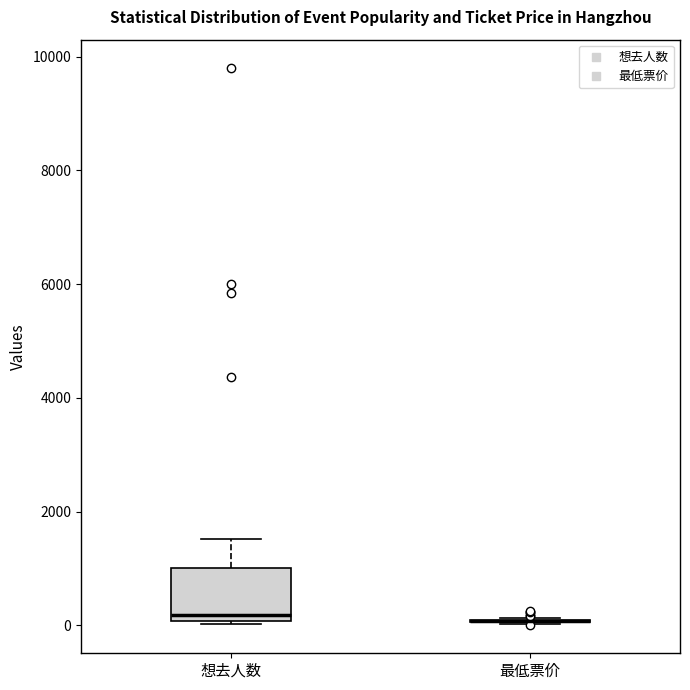

Reading left to right, transcribe this box plot: for each box, give where its median line is, the range the box spans, and where its two whiskers end, as read against the y-axis. The values are not printed on the chart, so give them approximately, as read against the axis.

想去人数: median 200, box 0 to 1000, whiskers 0 (just below the box's lower edge) to 1600
最低票价: box collapsed to a line at 0, whiskers 0 to 200